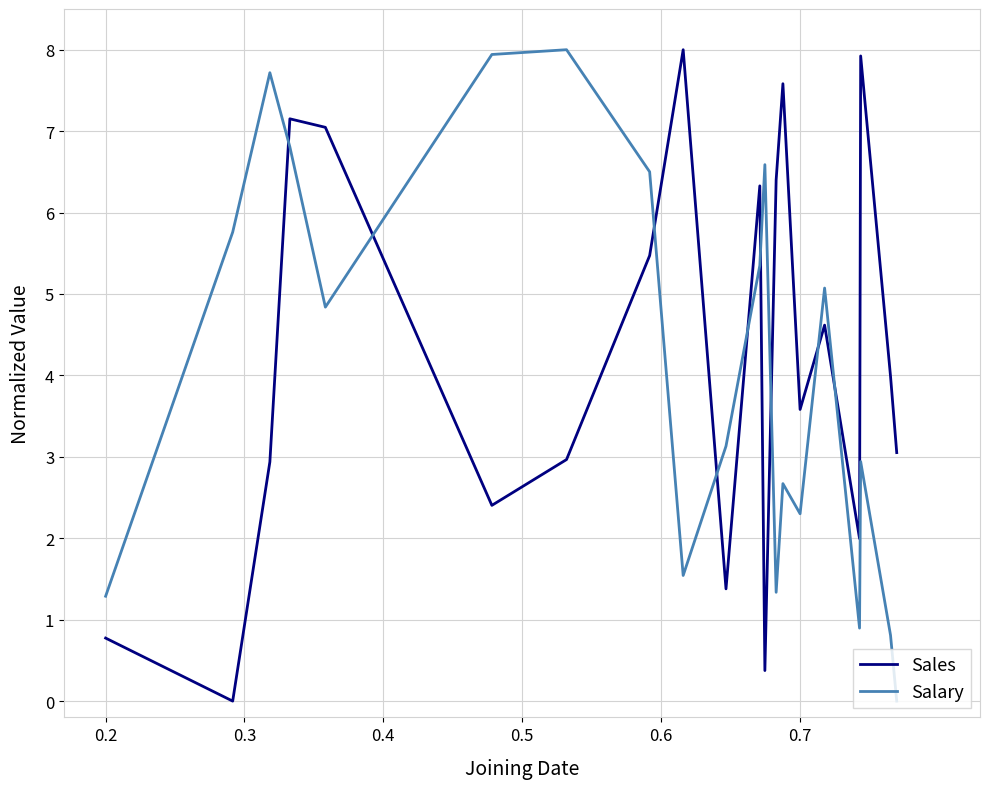

Which series ends up on top after the final intersection of Sales and Salary?

Sales